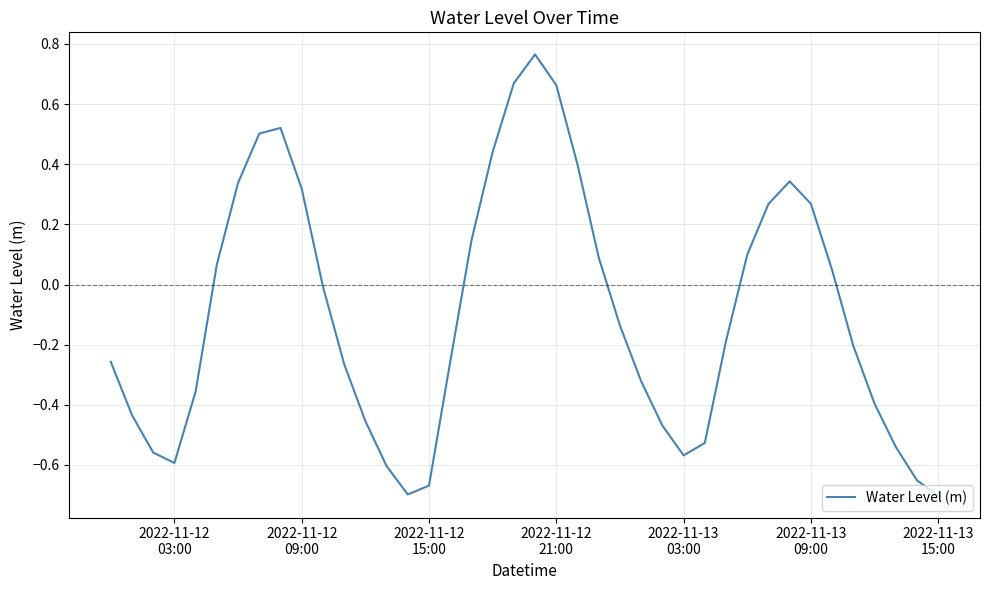

What is the difference between the second highest and minimum values?

1.4